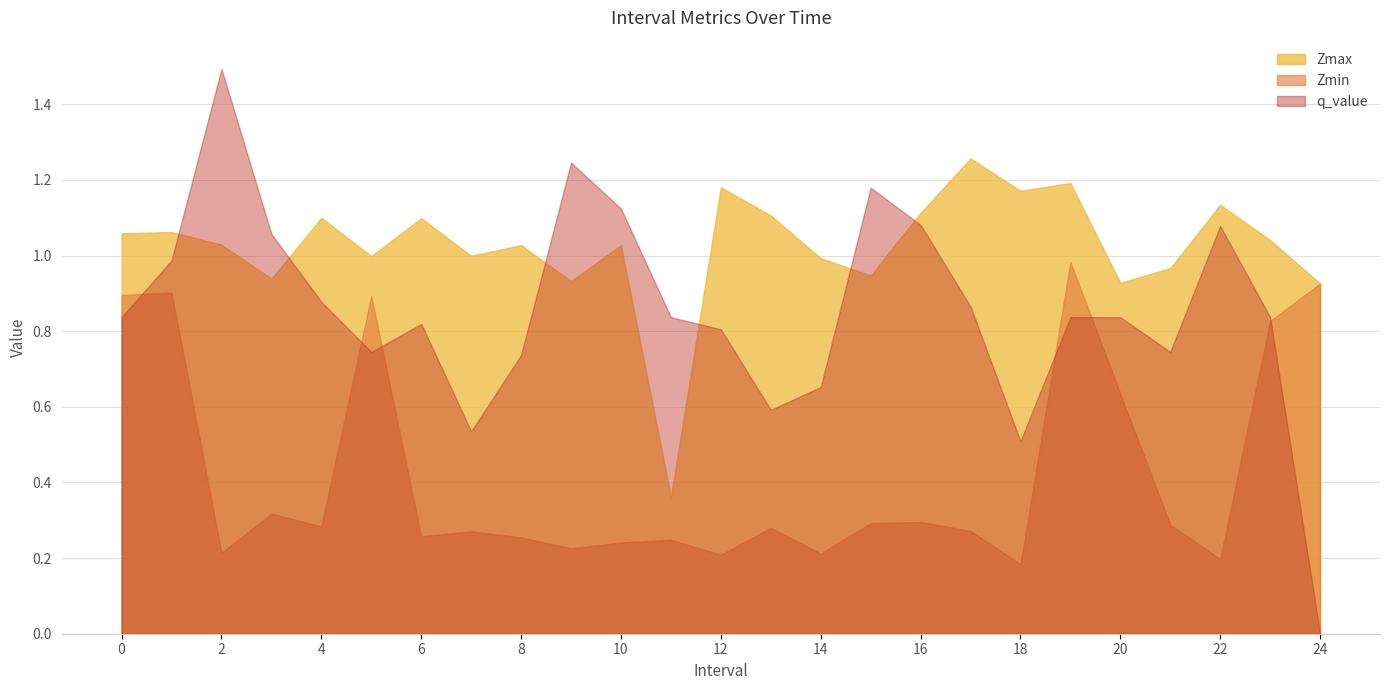

The Zmax series shows 1.5 at 14.0. True or false?

False